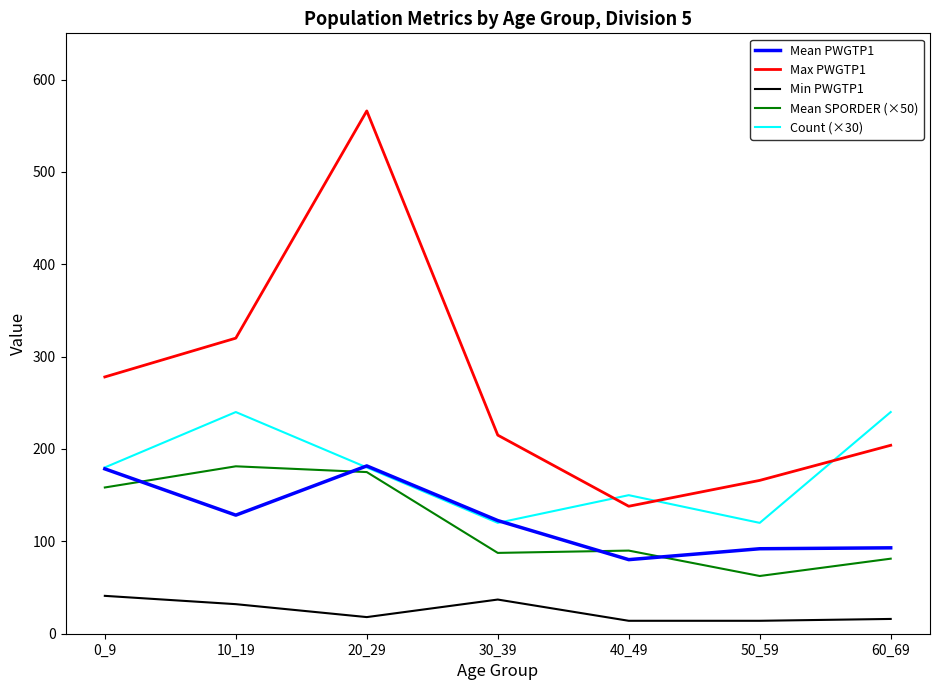

True or false: Mean SPORDER (×50) and Max PWGTP1 cross at least once.

False